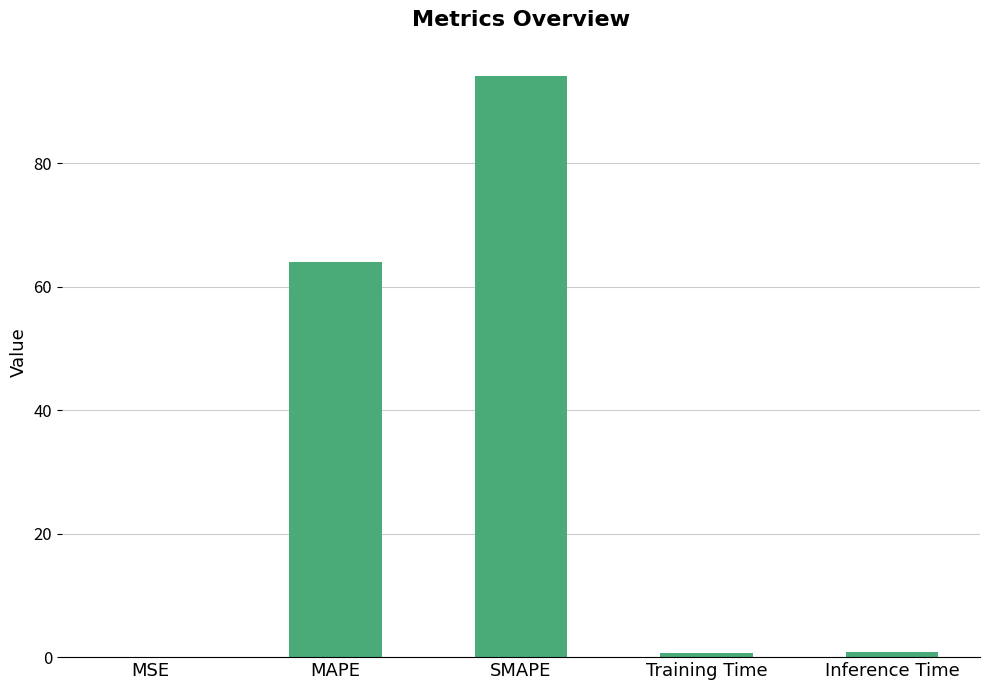

Does the chart contain stacked bars?

No